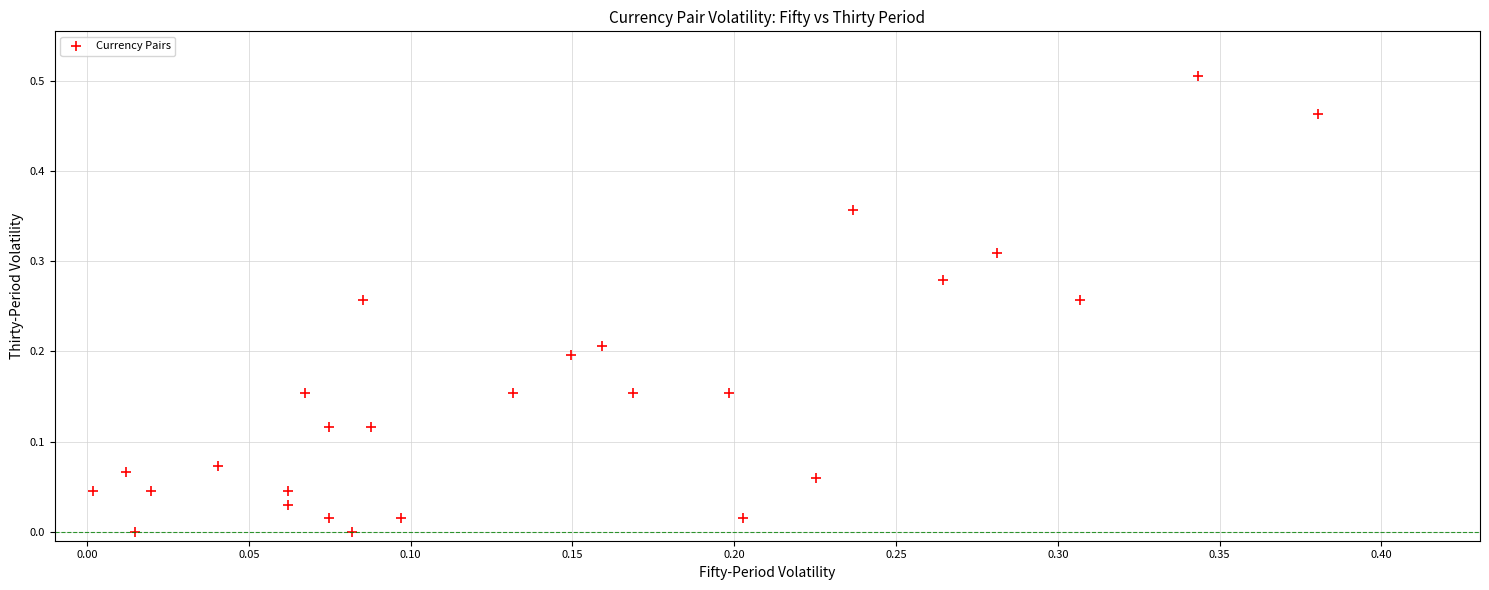

Count the number of points in this scatter plot.

27